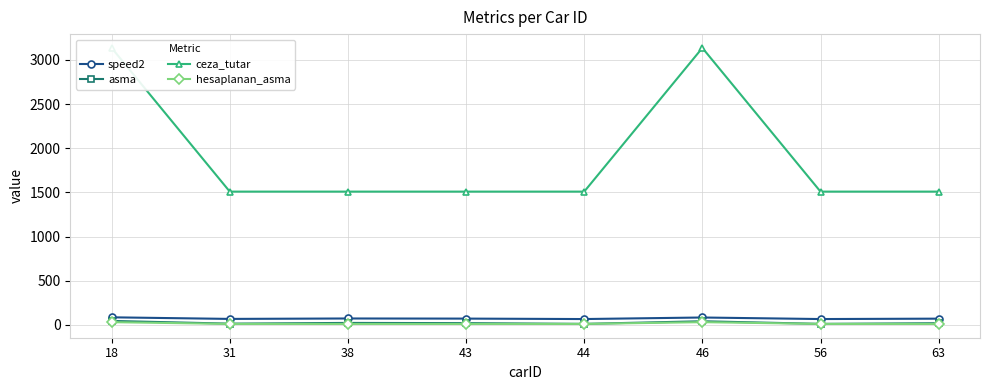

Is the value of hesaplanan_asma at 38 greater than the value of asma at 63?

No